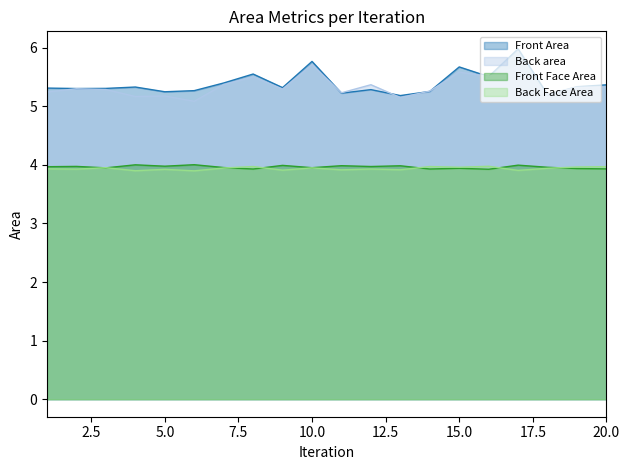

What is the total value across all series at 17?

19.6